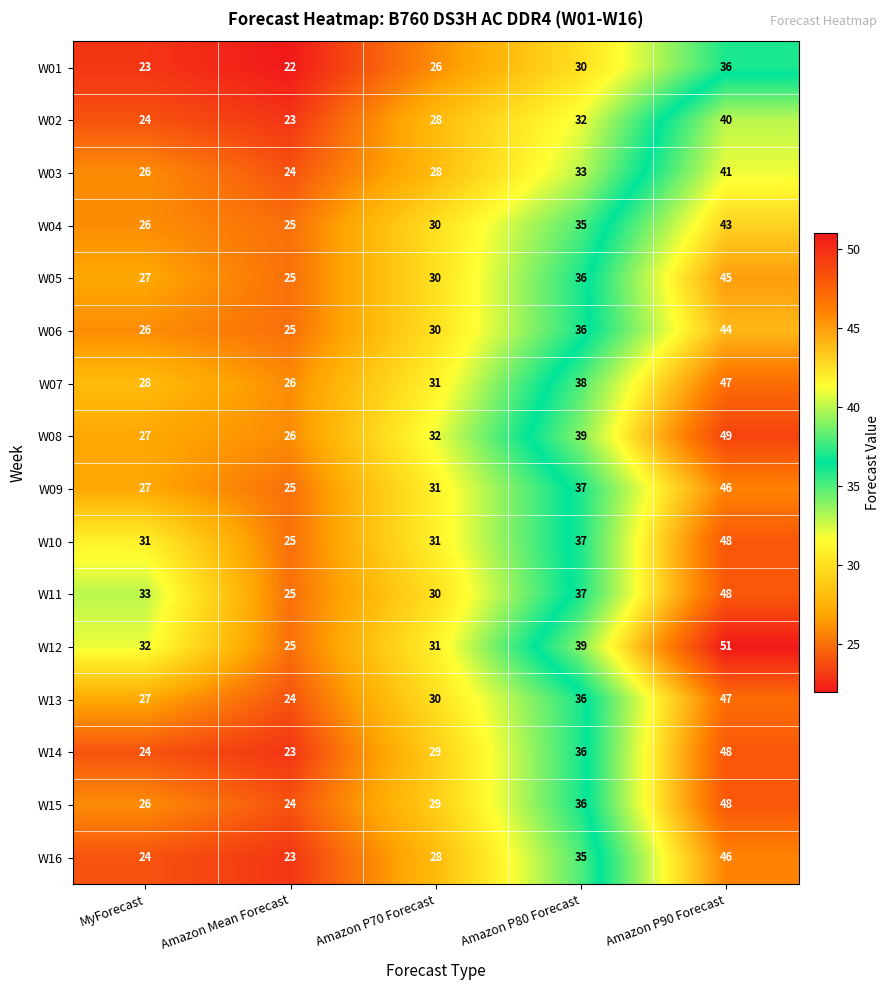

True or false: W06 has a value of 40 at Amazon Mean Forecast.

False